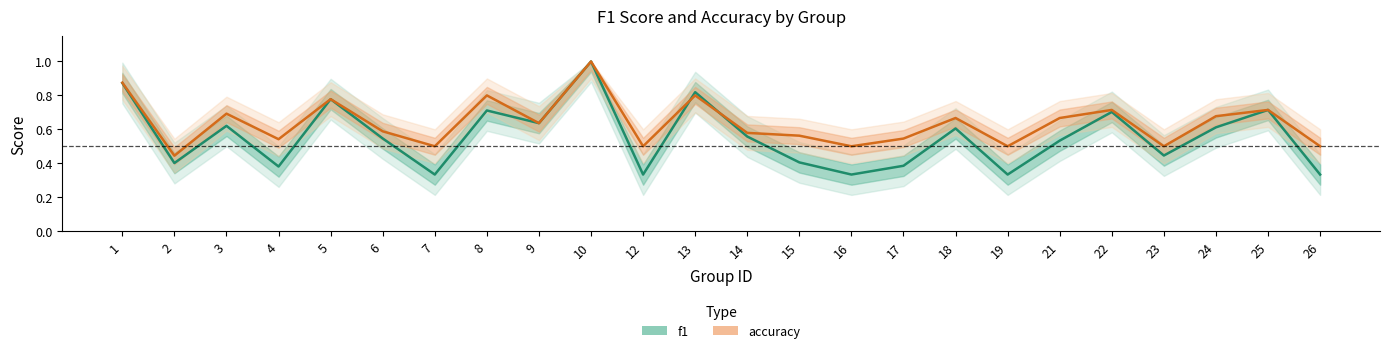

How many accuracy_line values are between 0 and 1?

24